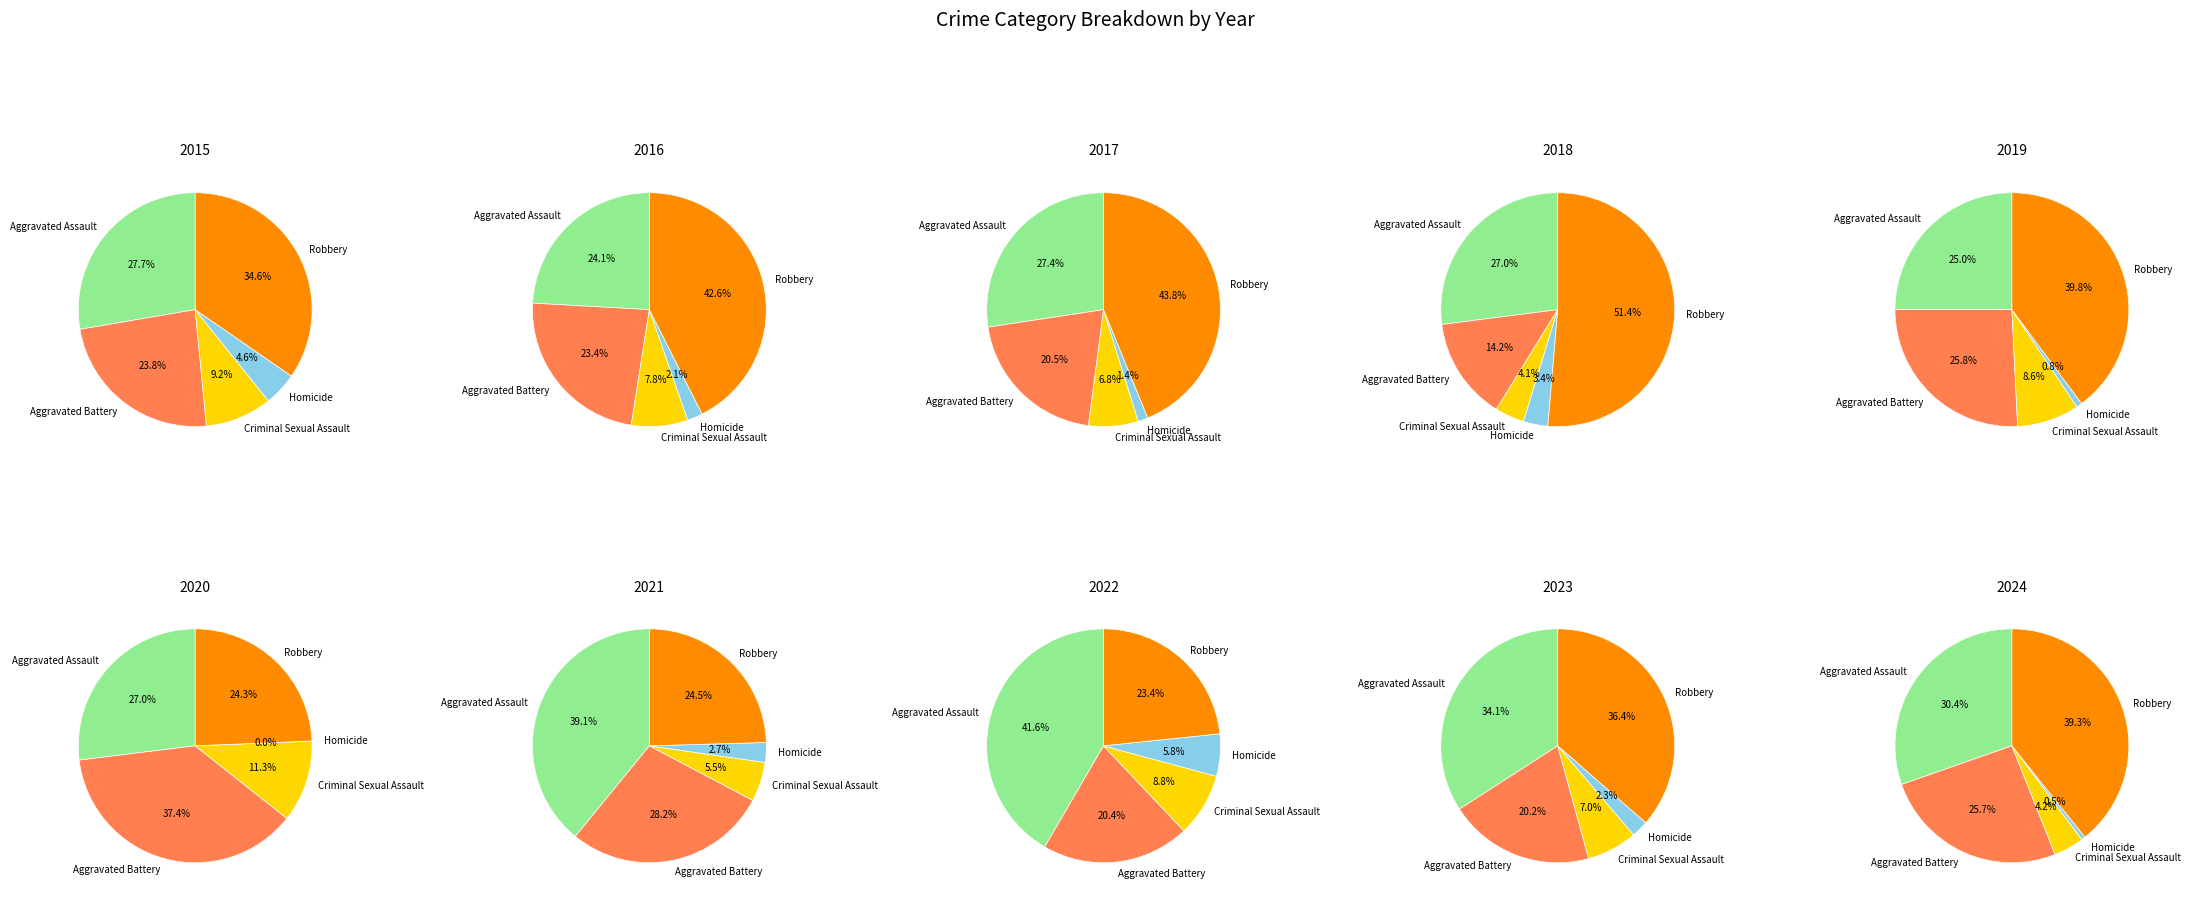

Combined, what portion of the pie is 9 and 8?

24.6%